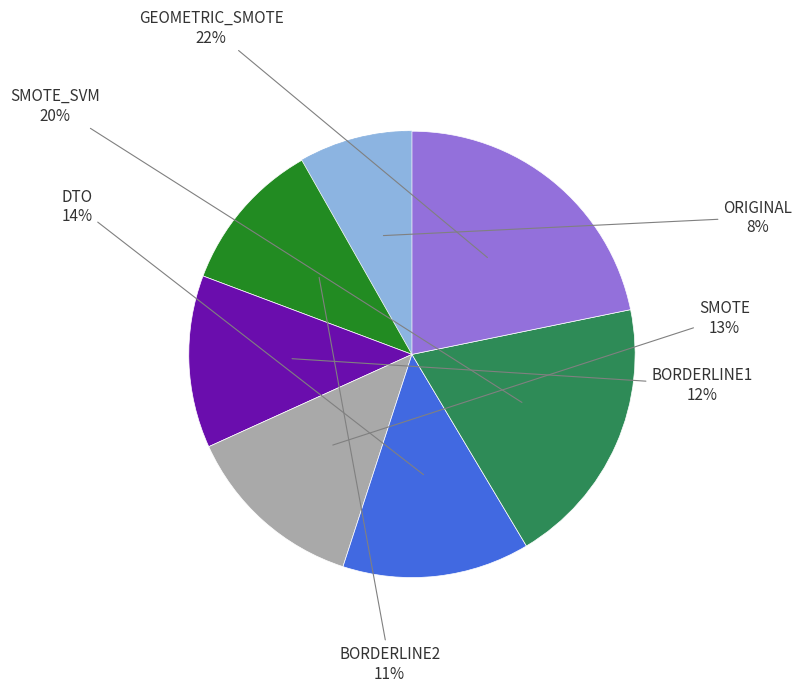

How many segments does this pie chart have?

7